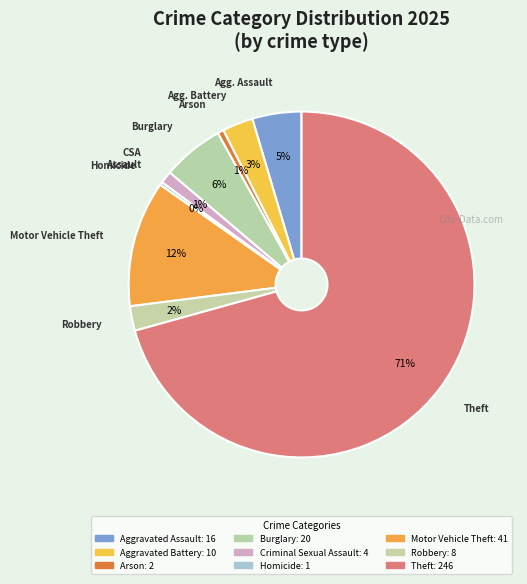

How many segments does this pie chart have?

9